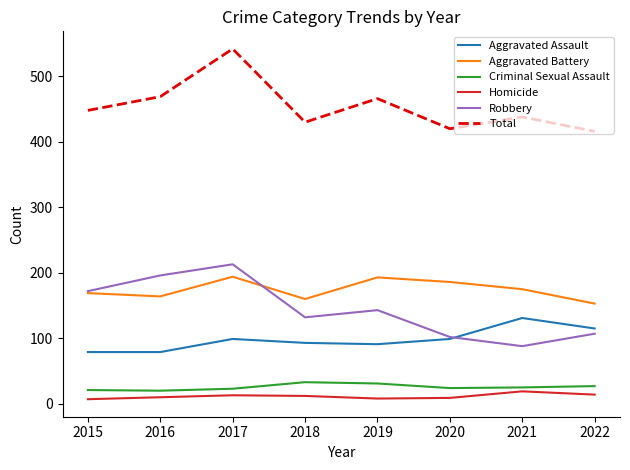

What is the difference between the highest and lowest values at 2021?

419